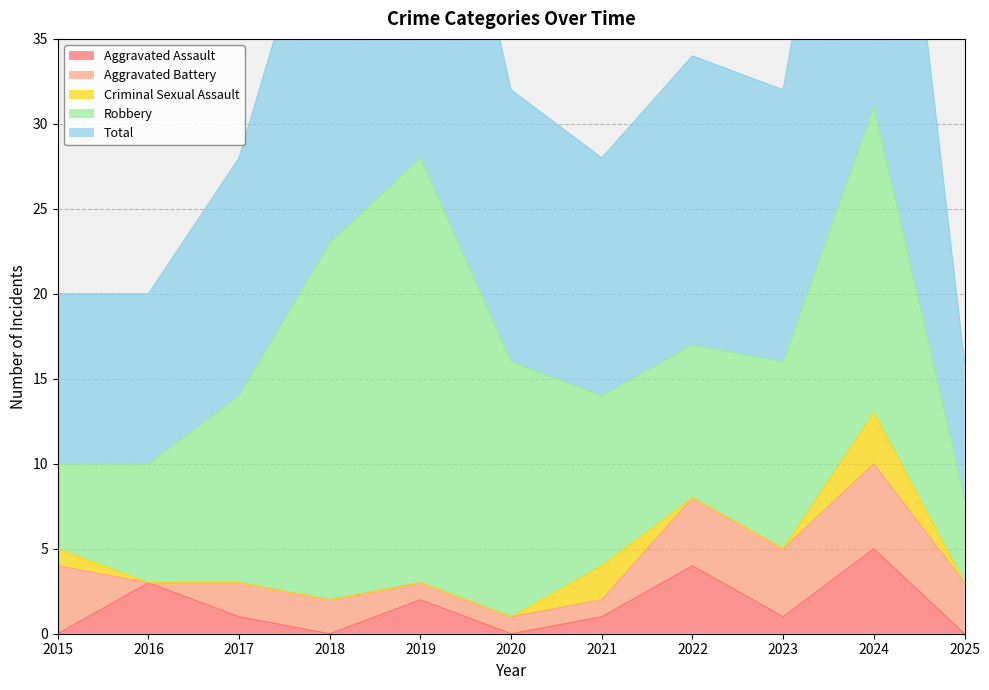

What is the sum of all Aggravated Assault values?

17